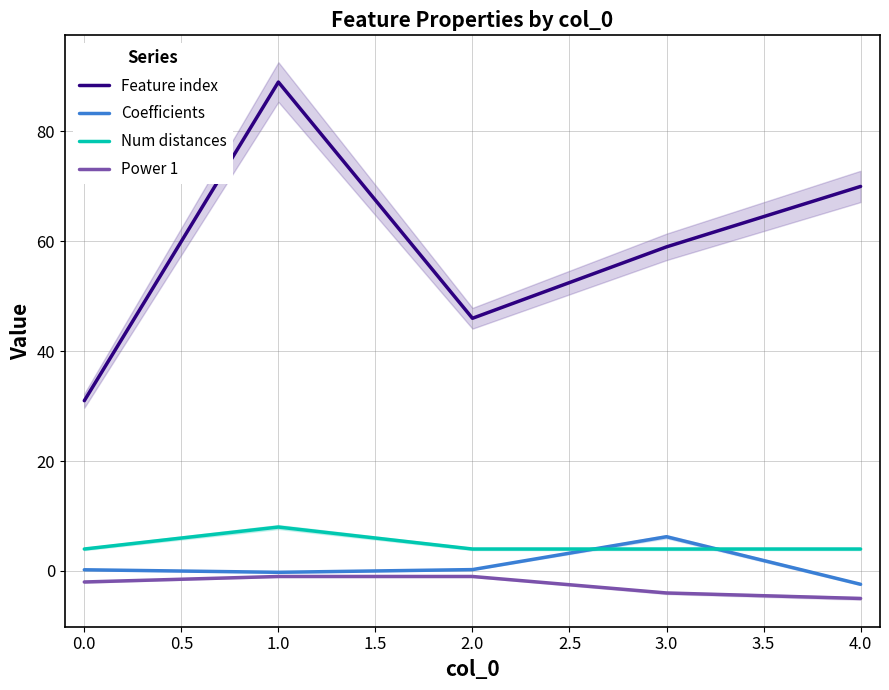

What is the difference between the maximum and minimum values in the Coefficients series?

8.7